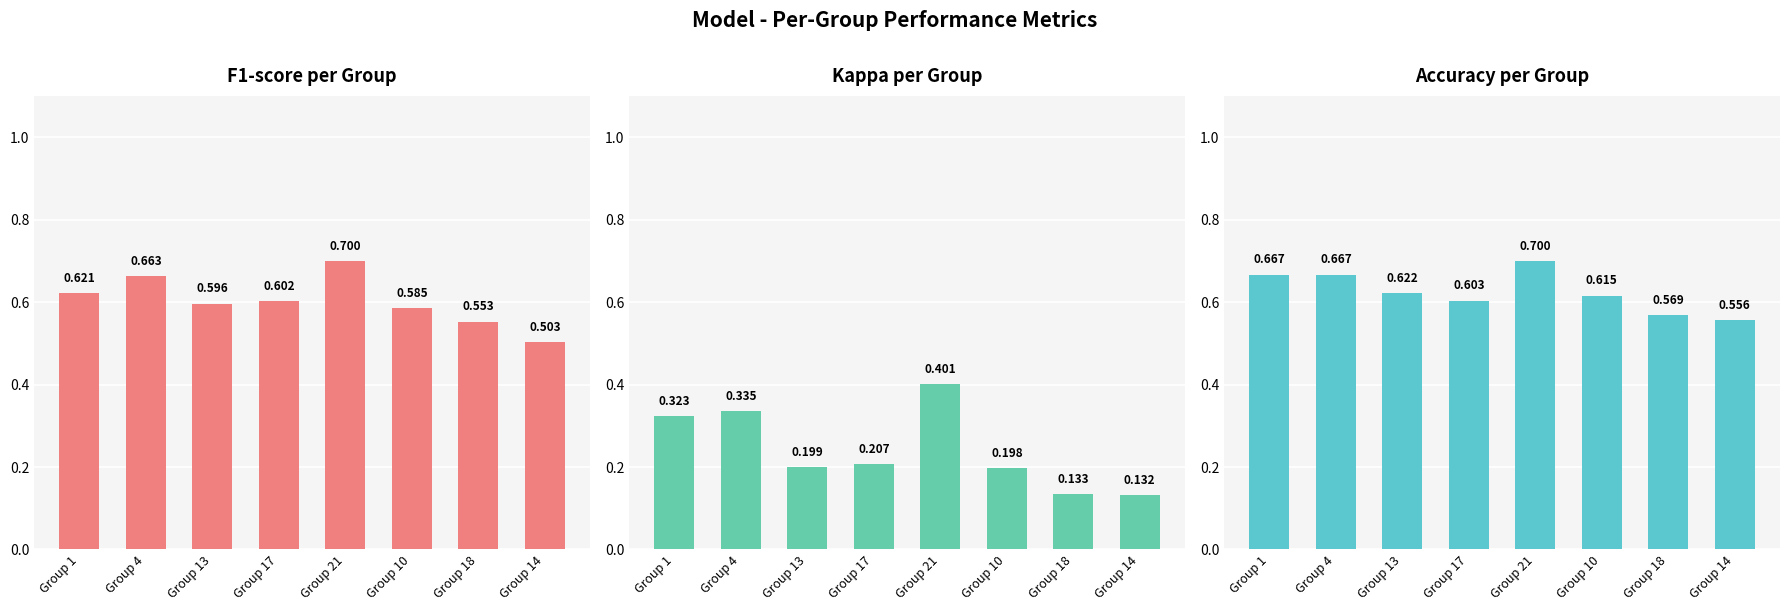

What is the label of the 1st bar from the right?

Group 14